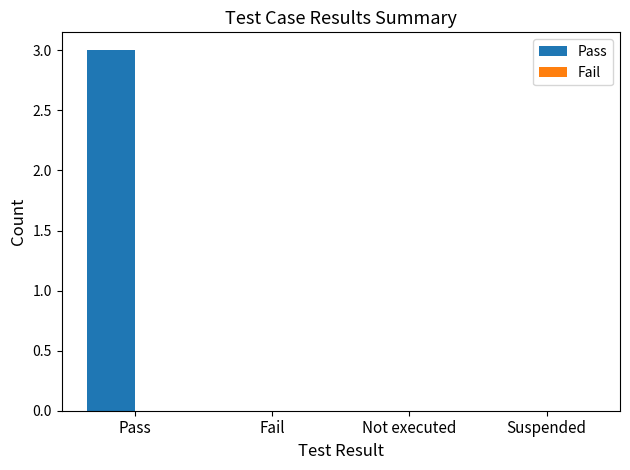

Are the bars grouped side by side (vs. stacked)?

No